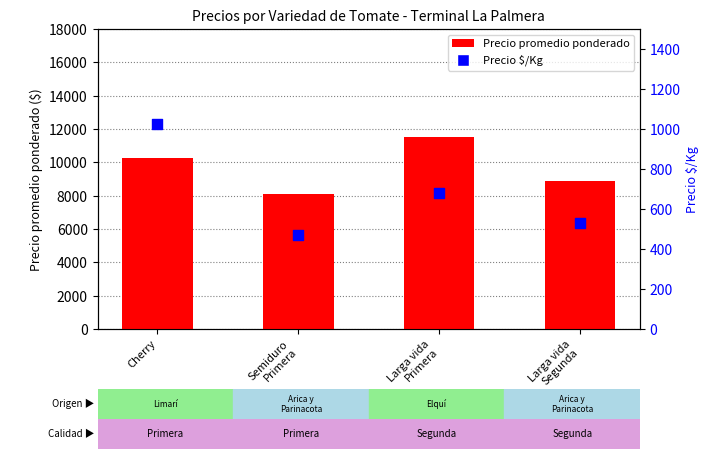

At which category is the sum across all series the highest?

Larga vida
Primera